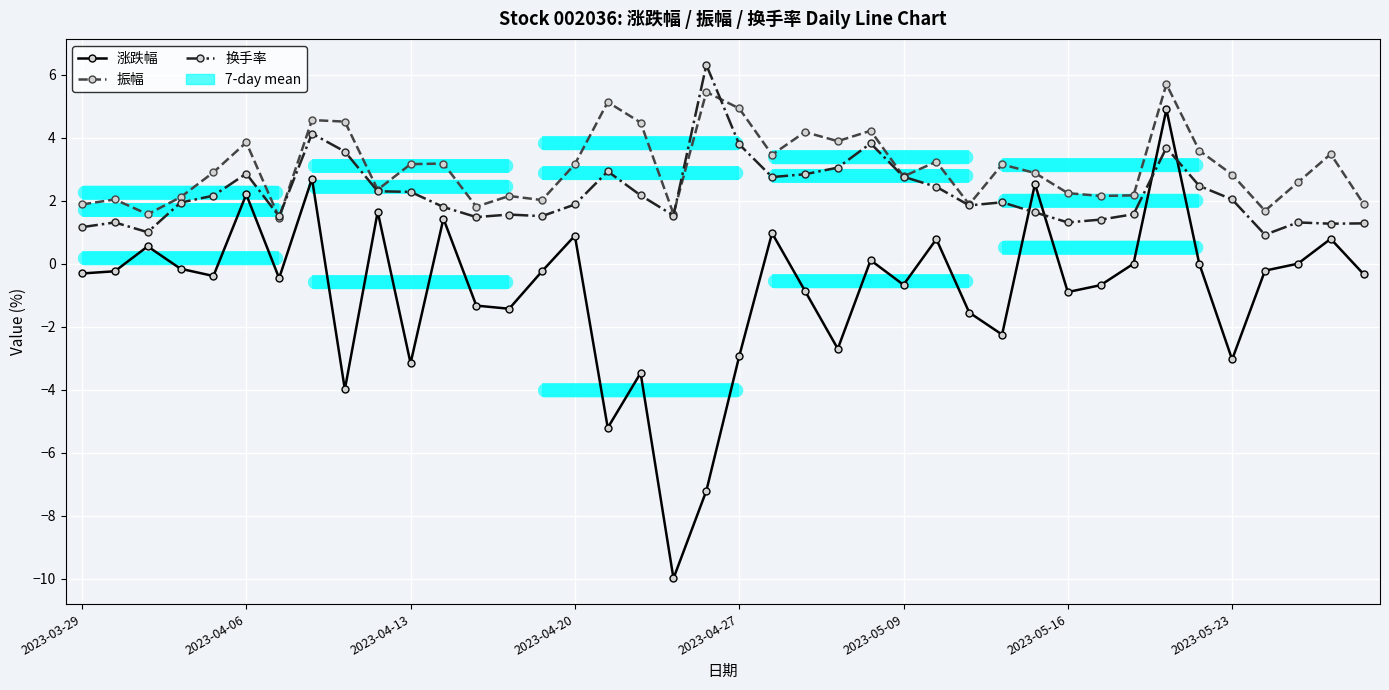

What is the minimum value shown in the chart?

-10.0